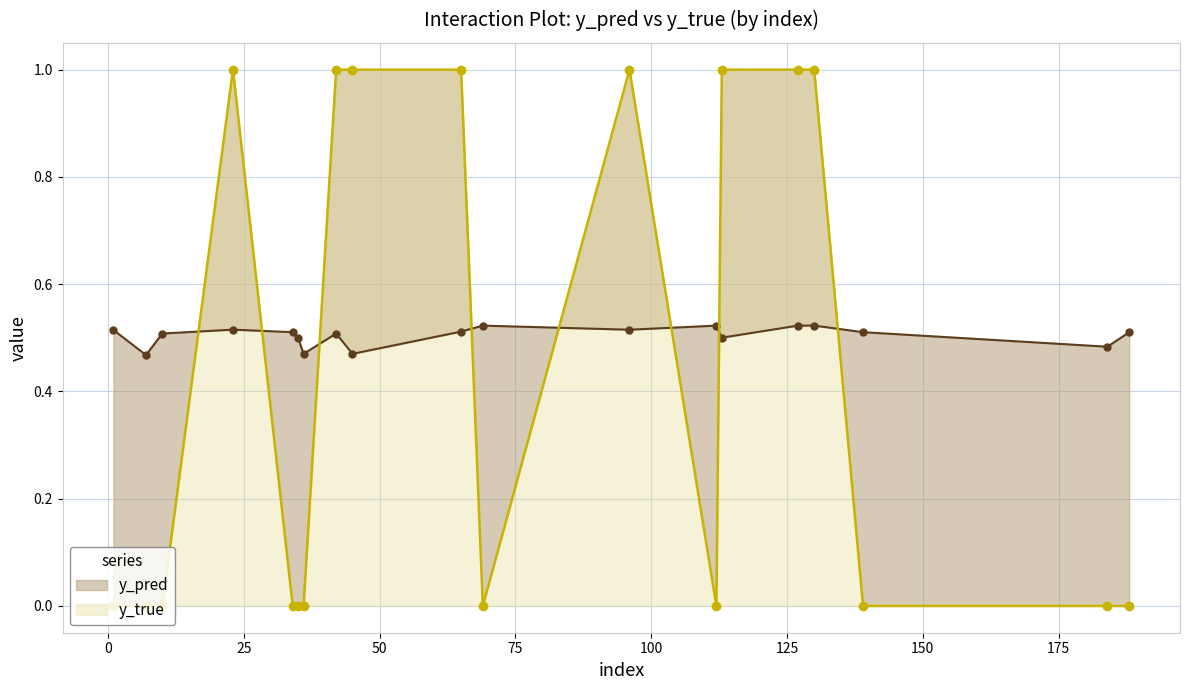

Which label corresponds to the smallest value in the chart?

1